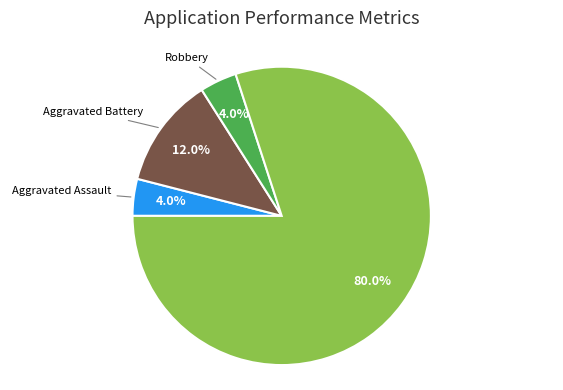

Is there a majority slice in this chart?

Yes